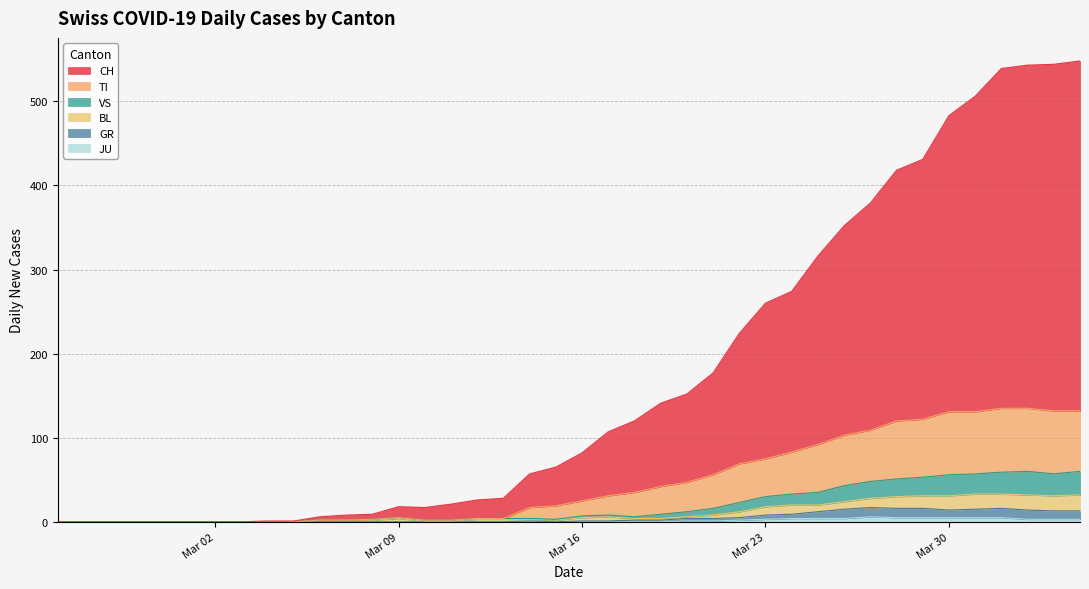

True or false: VS has a value of 2 at 2020-03-14.

False